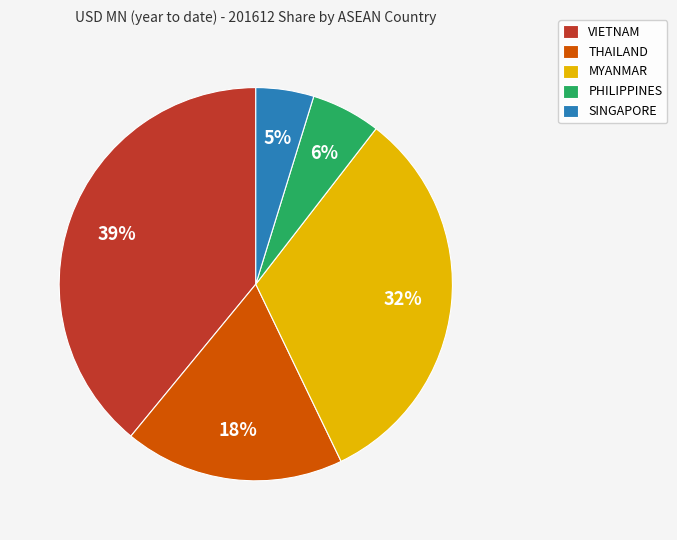

To the nearest percent, what portion does SINGAPORE represent?

5%